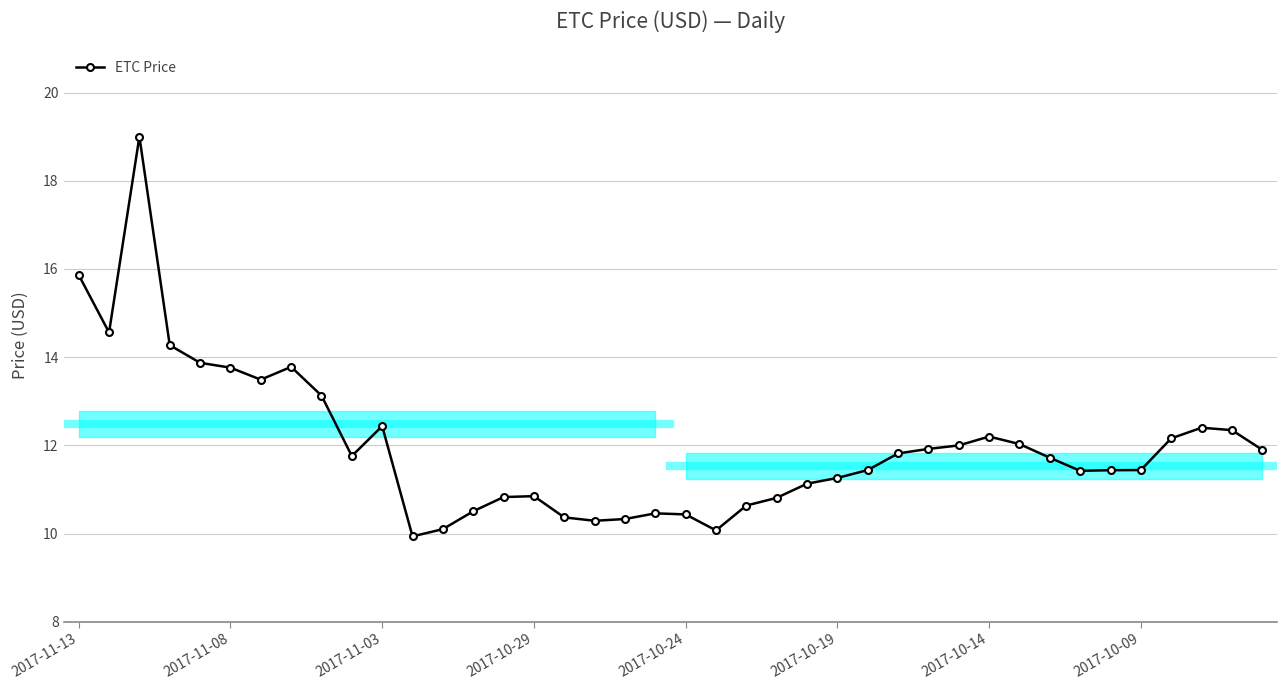

True or false: the data has more than 0 interior local peaks.

True